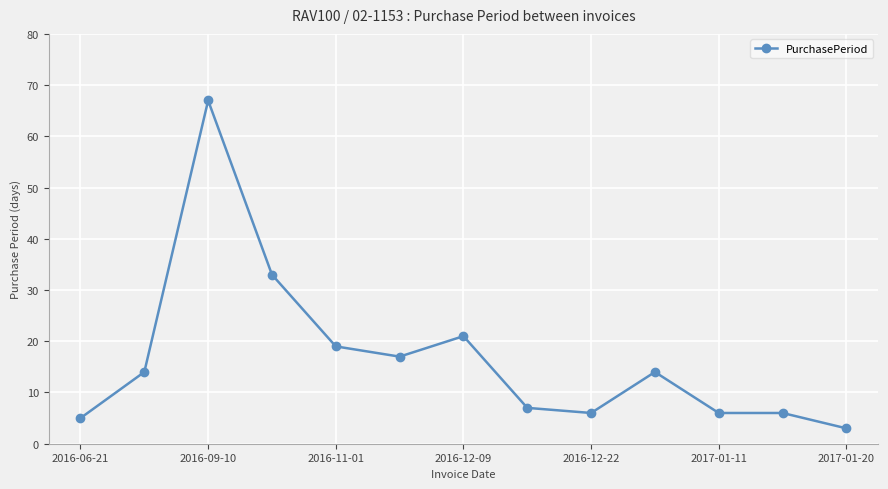

What is the minimum value shown in the chart?

3